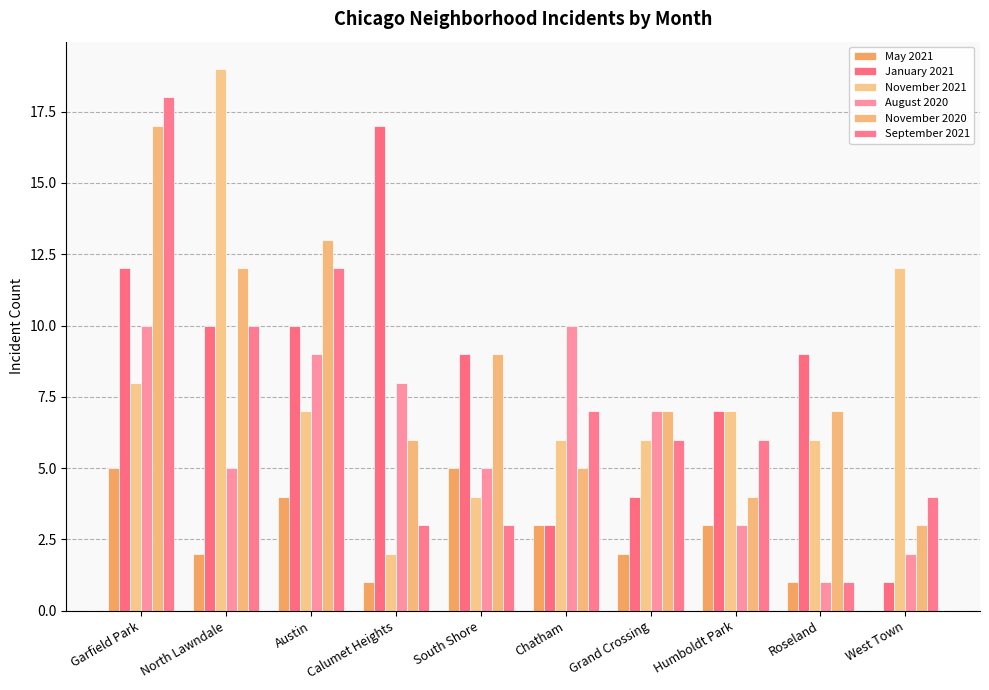

Are the bars grouped side by side (vs. stacked)?

Yes